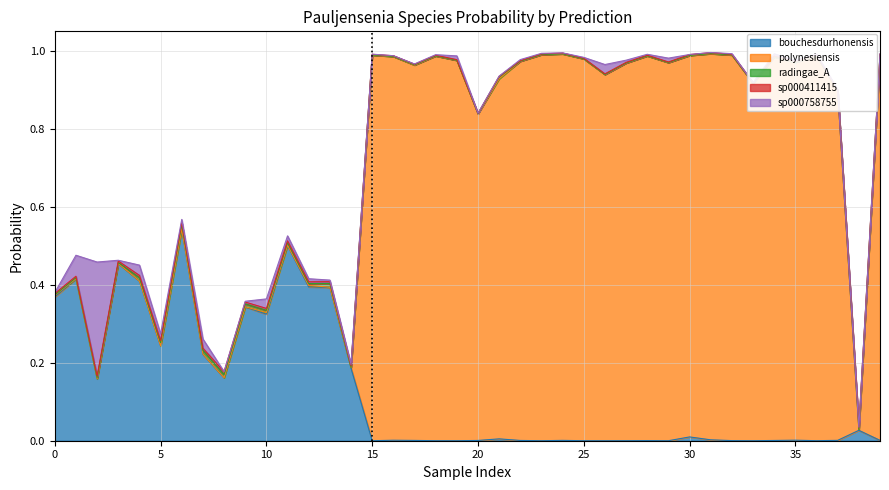

What is the average value of the s__Pauljensenia bouchesdurhonensis series?

0.1